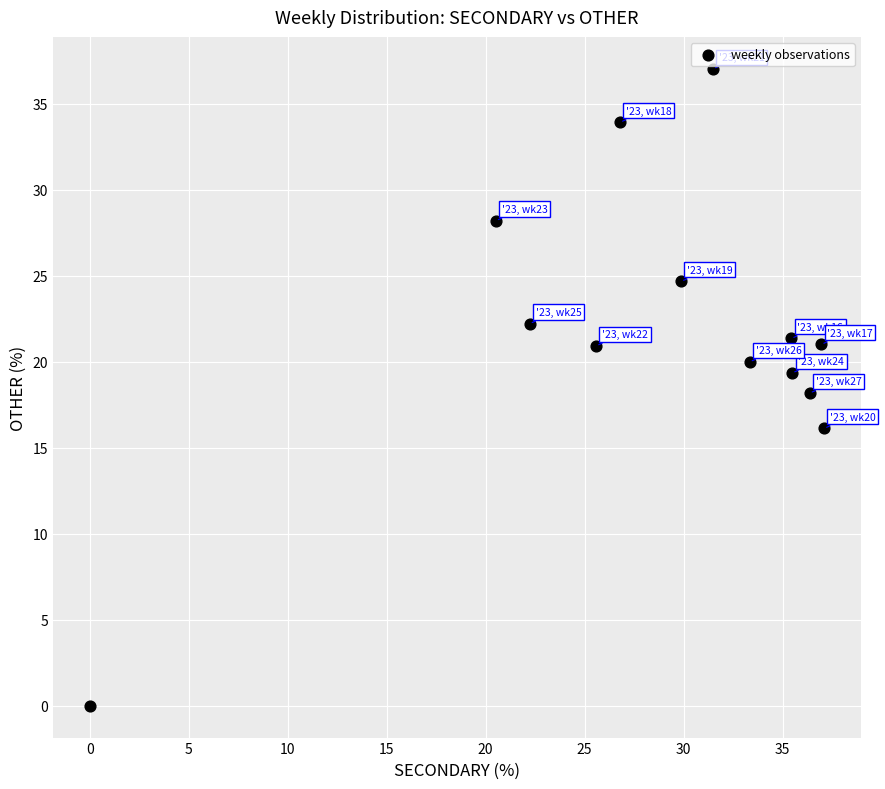

What is the range of Y values (max minus min)?

37.0